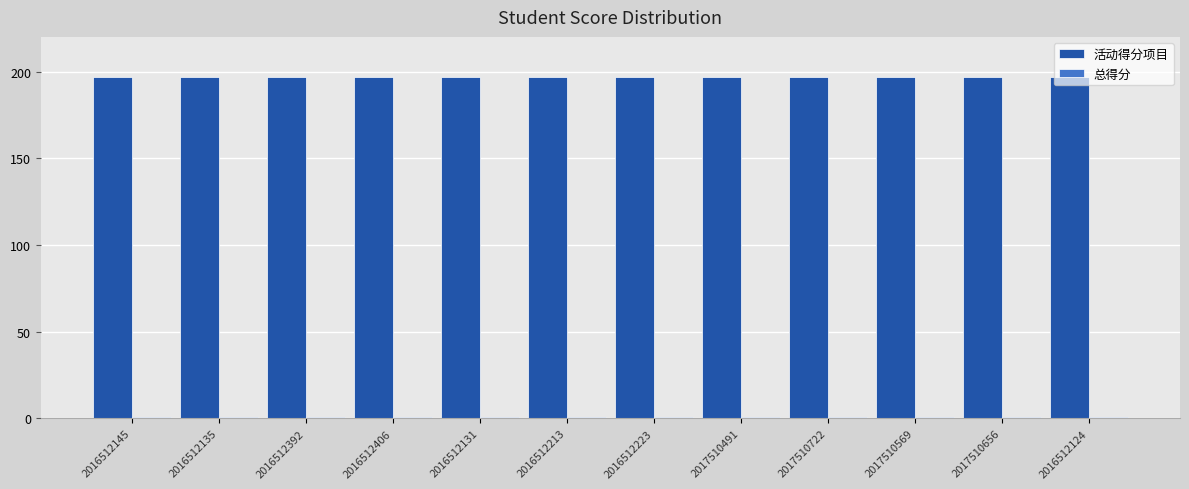

What is the value of the 活动得分项目 bar at the 10th from the left?

197